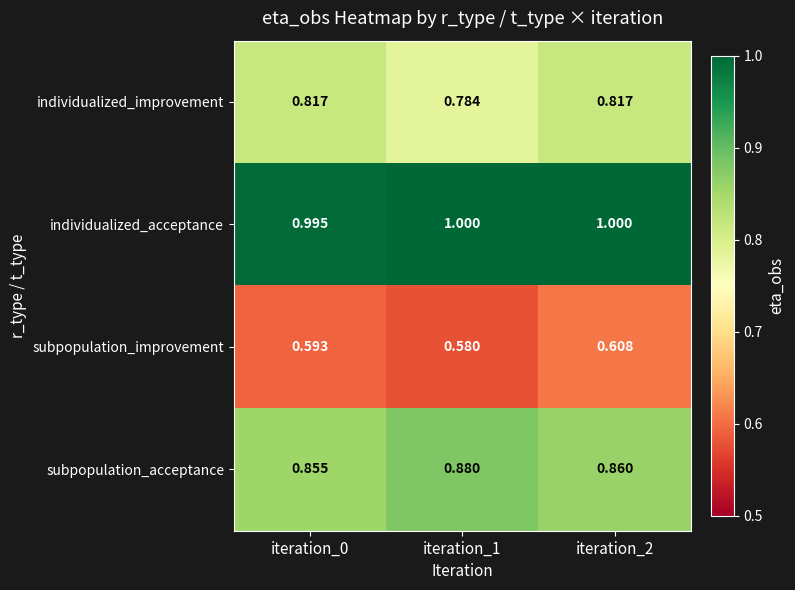

Is the value of individualized_acceptance at iteration_0 greater than the value of subpopulation_improvement at iteration_2?

Yes